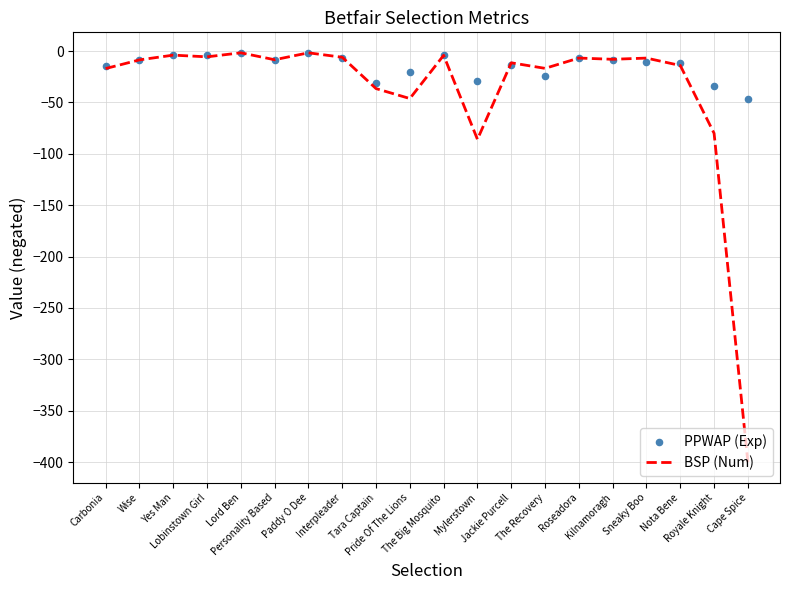

What is the total value across all series at Kilnamoragh?

-16.2